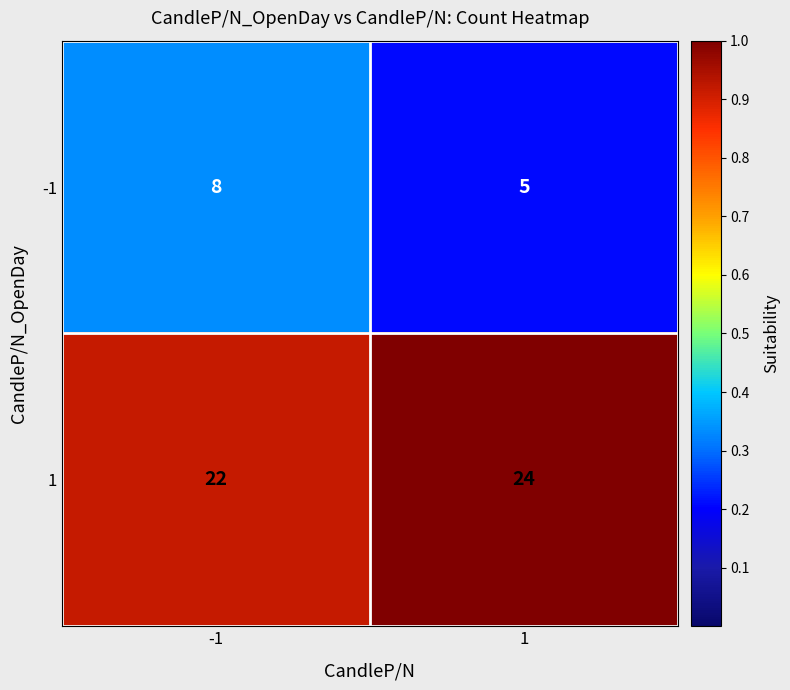

At -1, list the series in order from largest to smallest.

1, -1